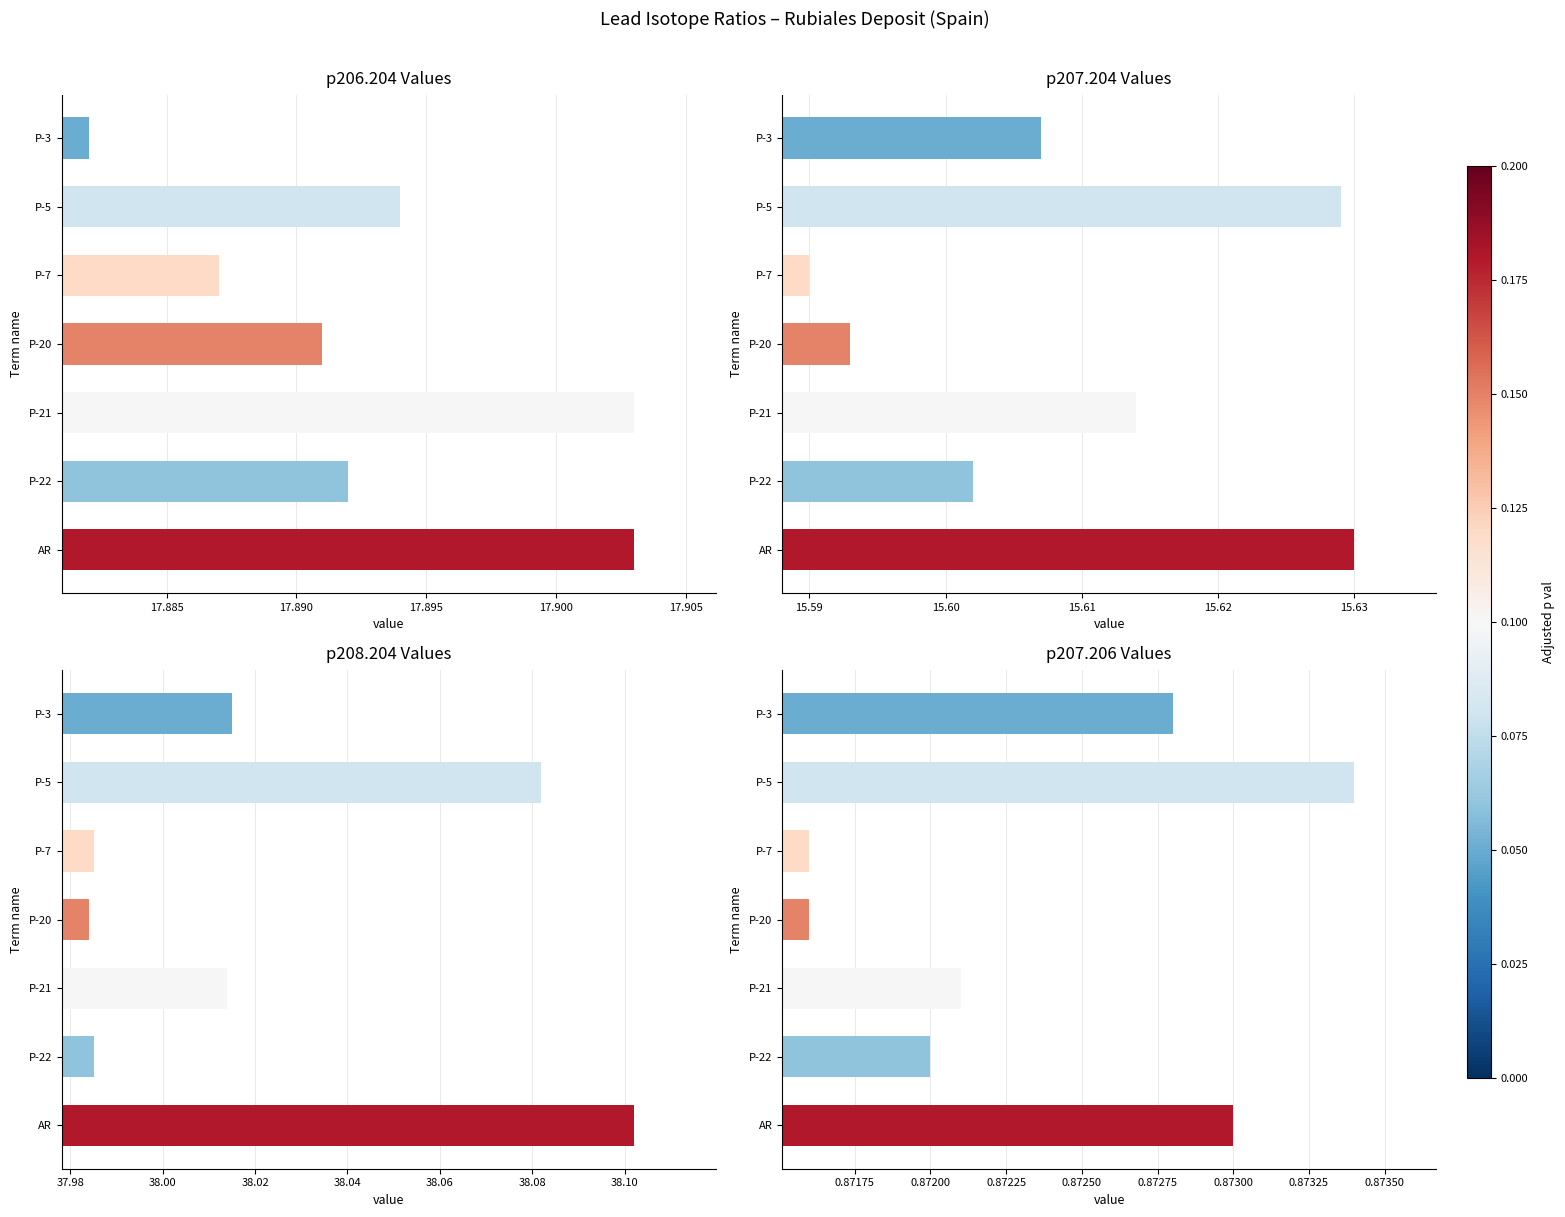

At how many categories does at least one series exceed 38?

4